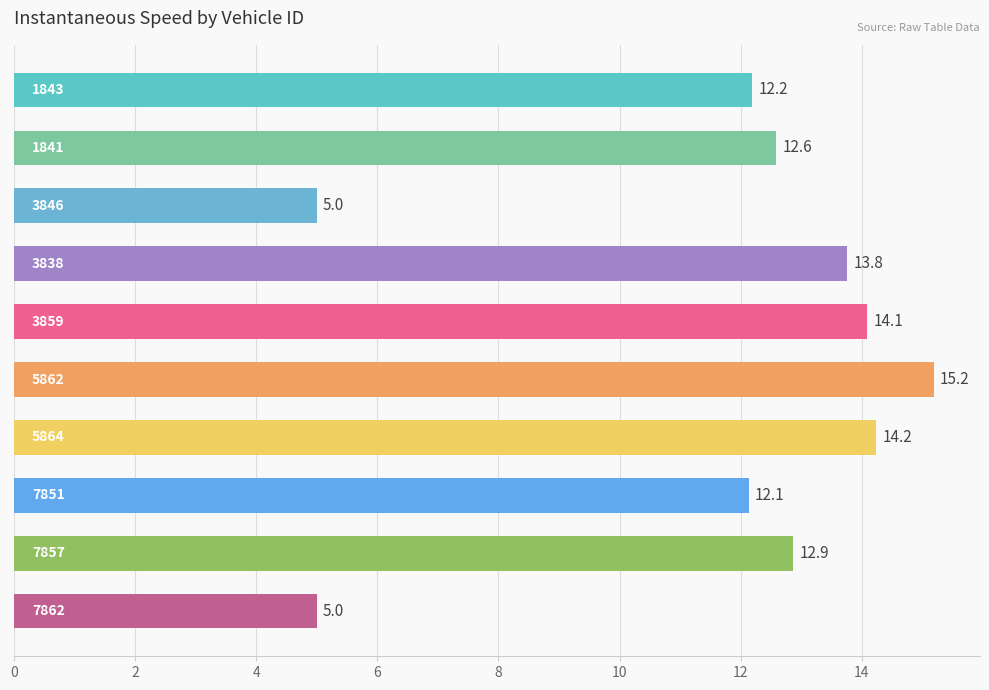

How many data points does each series have?

10